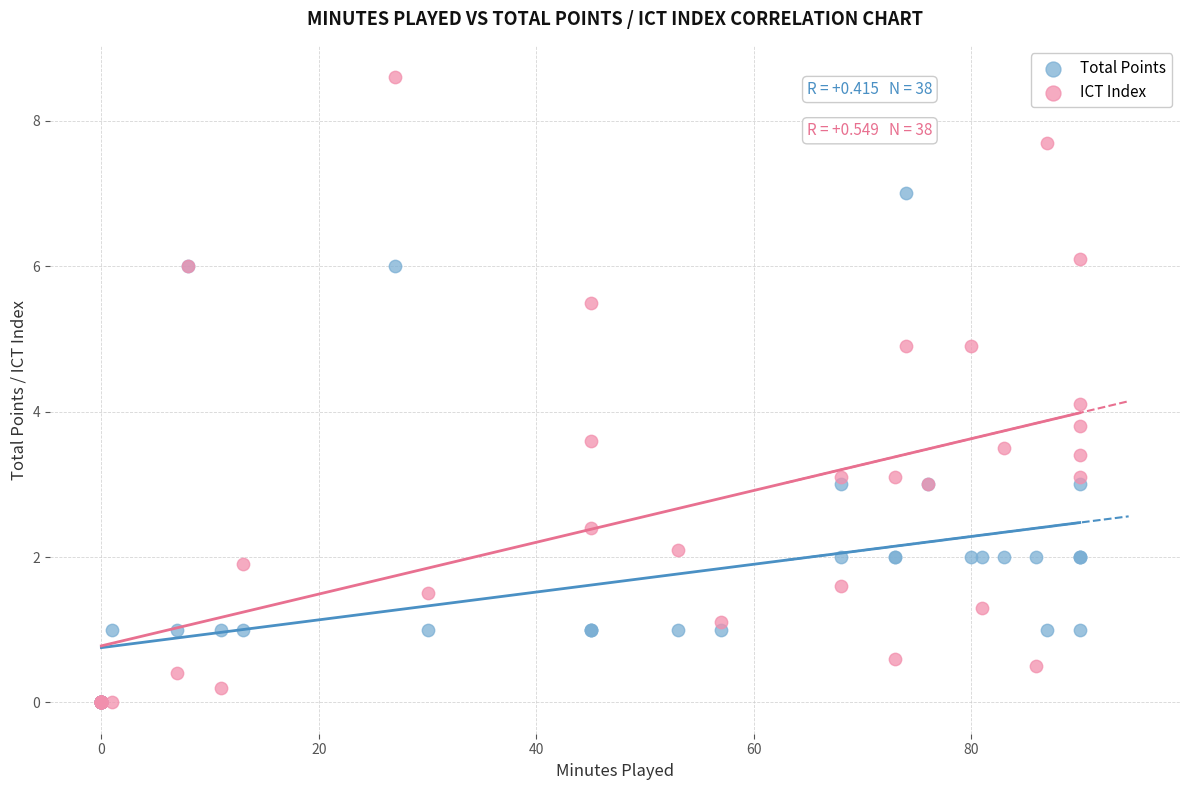

Which series has the widest spread of Y values?

ICT Index